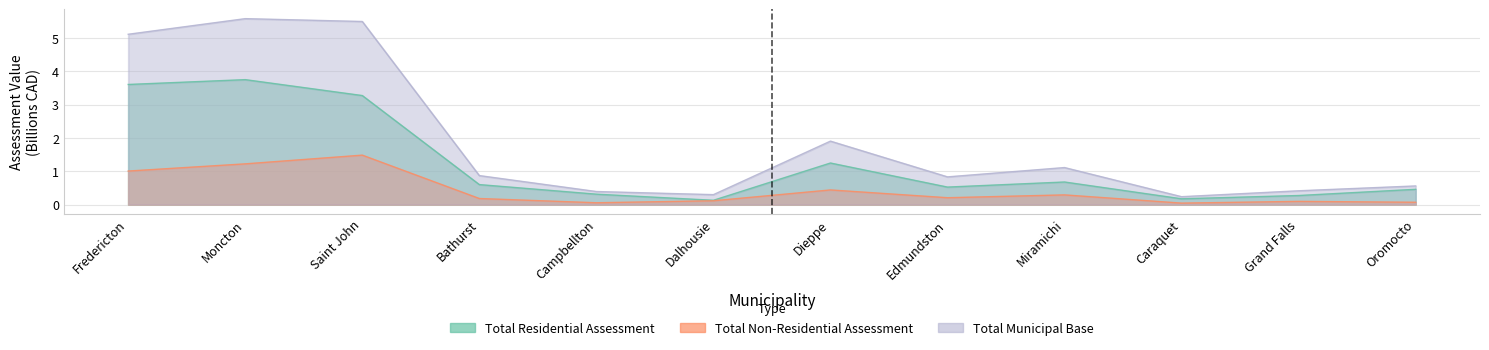

True or false: Total Residential Assessment and Total Non-Residential Assessment intersect in this chart.

False